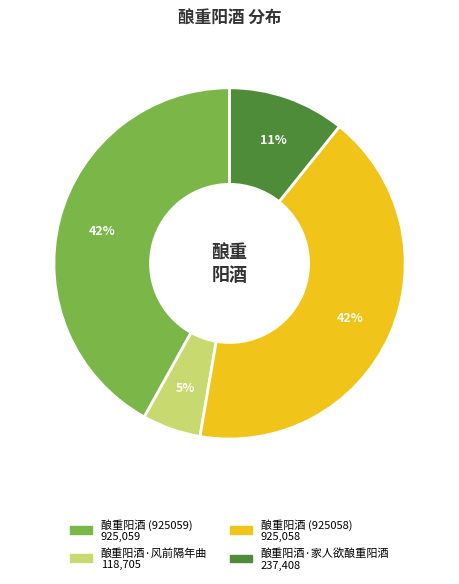

To the nearest percent, what is the difference between the largest and smallest slice percentages?

37%